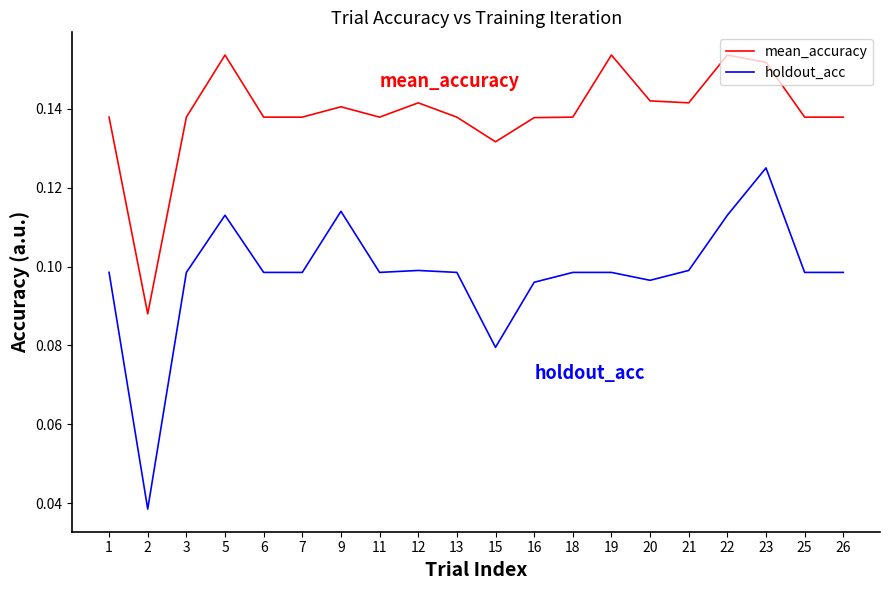

True or false: mean_accuracy and holdout_acc intersect in this chart.

False